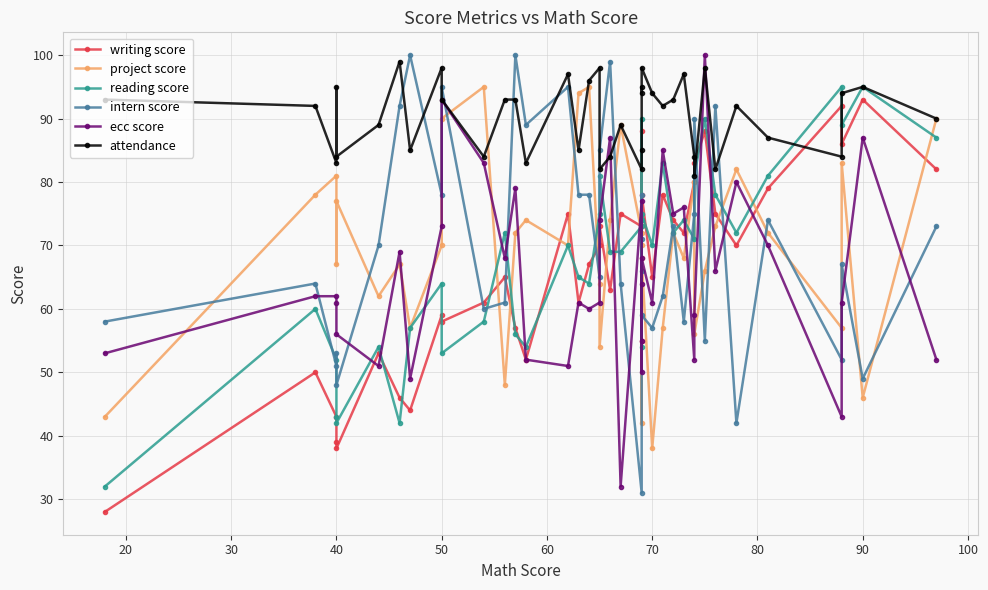

How many data points in reading score are less than 71?

20